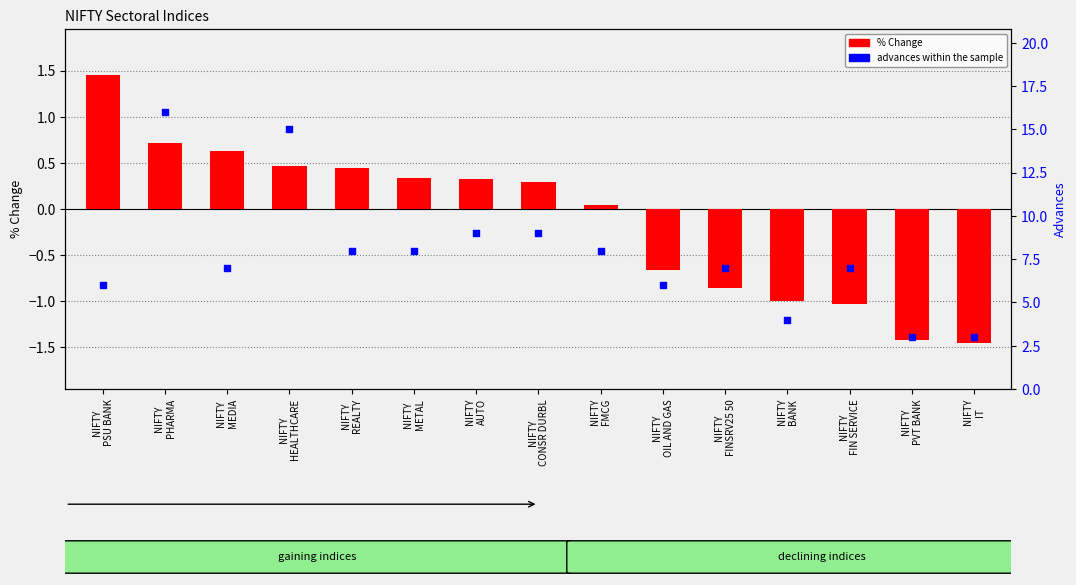

Which series contains the highest Y value?

advances within the sample